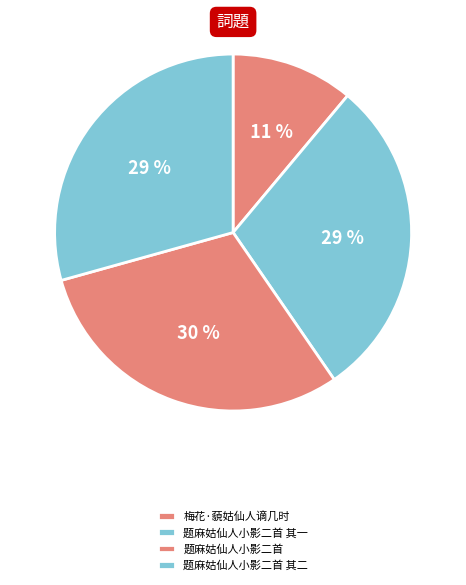

Which category has the biggest portion of the pie?

题麻姑仙人小影二首